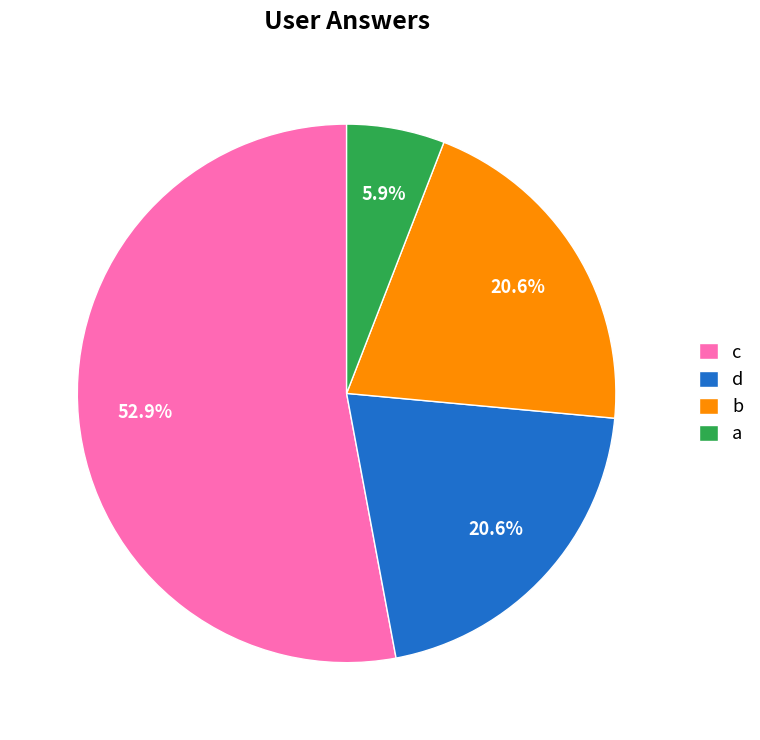

Which category has the smallest portion of the pie?

a